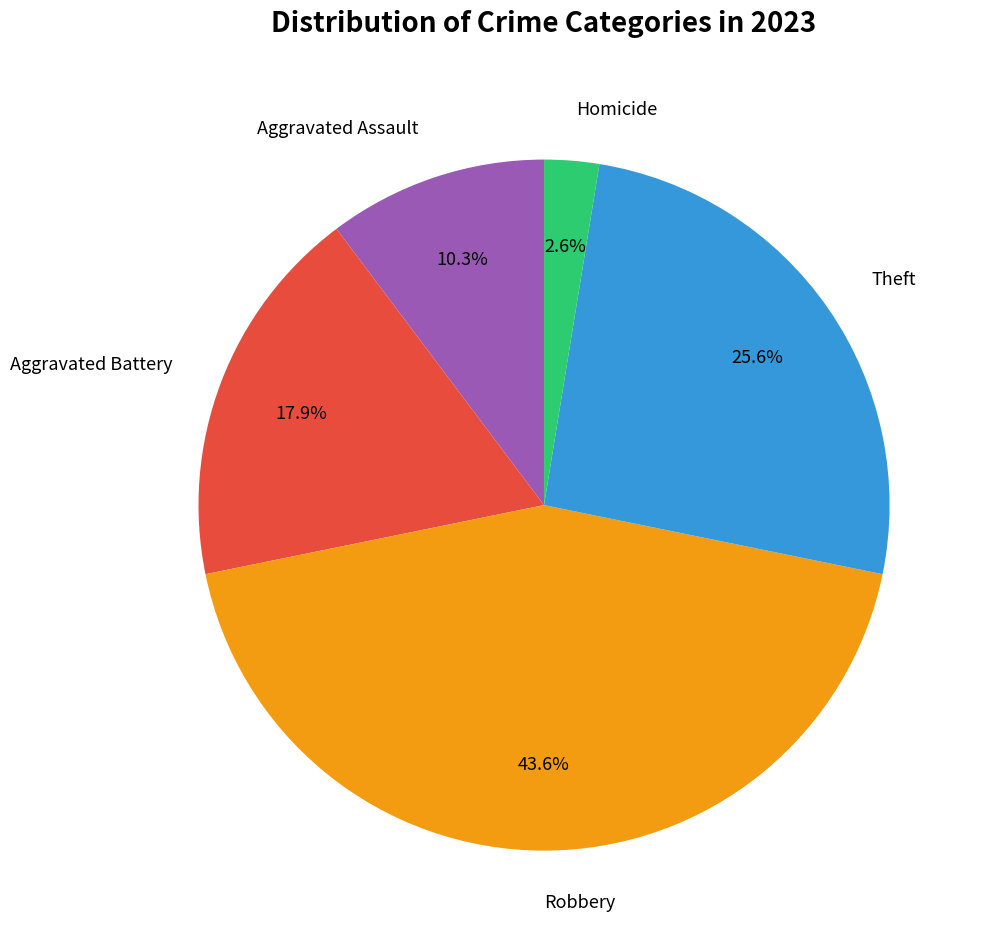

Approximately how many times larger is the value at Theft compared to Aggravated Assault?

2.5